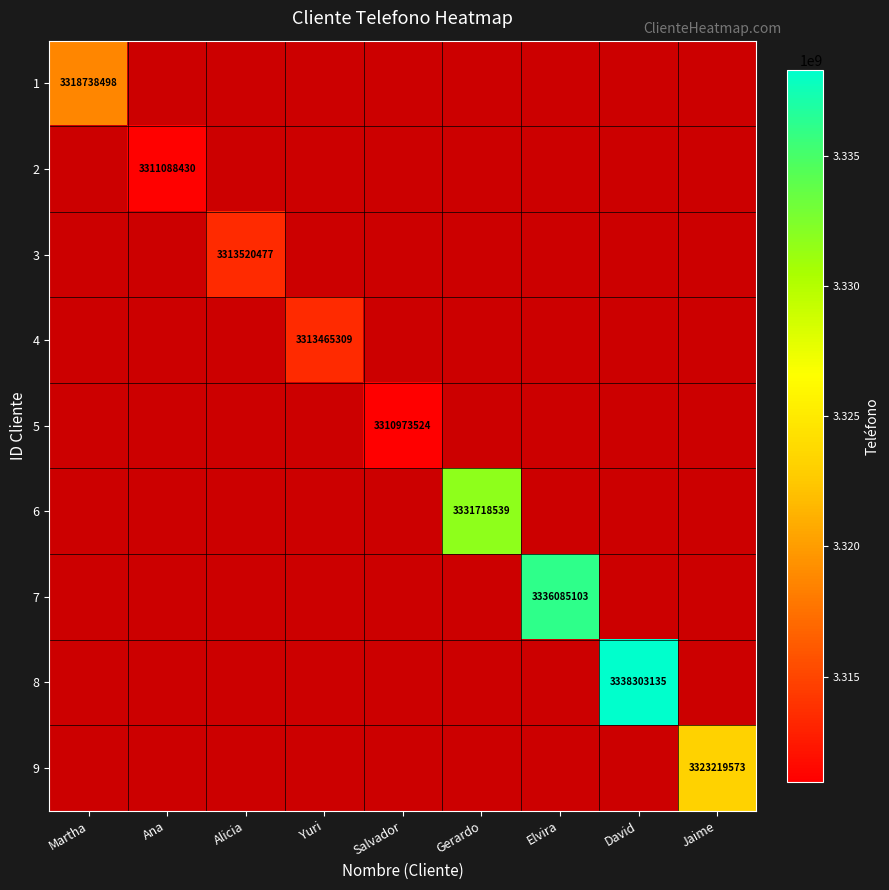

The 2 series shows 936568717 at Ana. True or false?

False